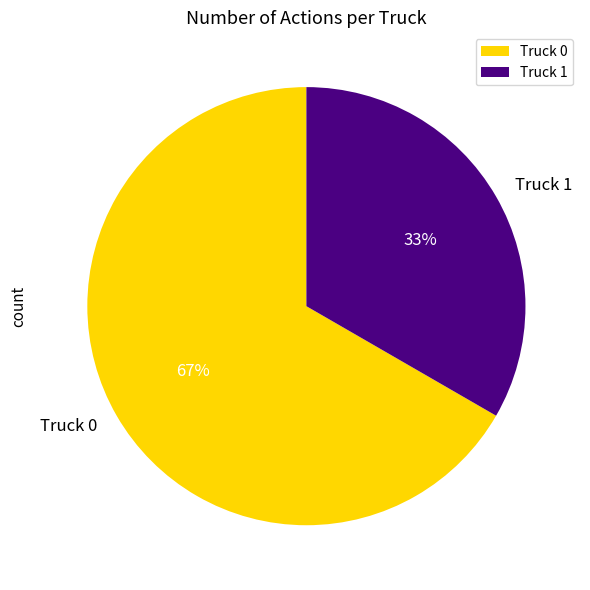

Which category has the smallest portion of the pie?

Truck 1